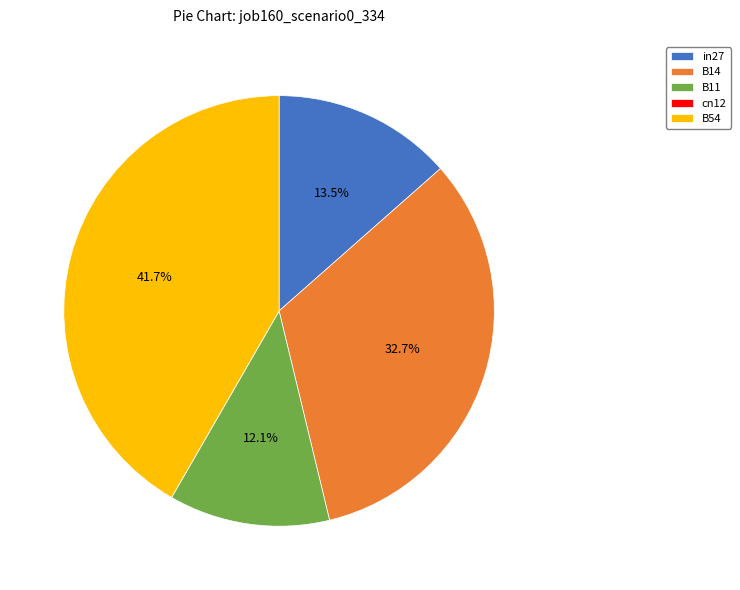

Combined, what portion of the pie is in27 and B54?

55.2%